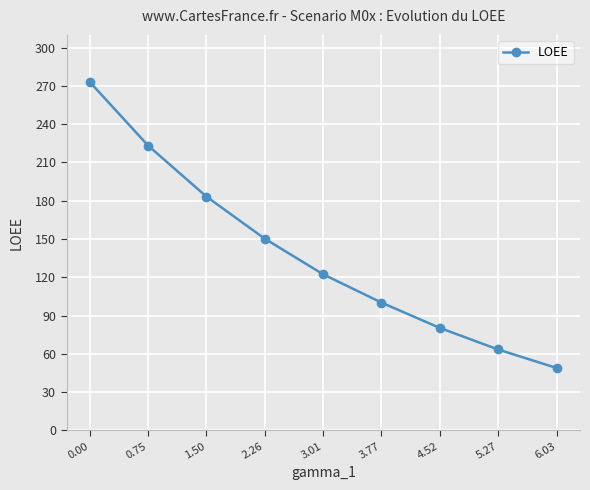

How many data points are less than 122?

4